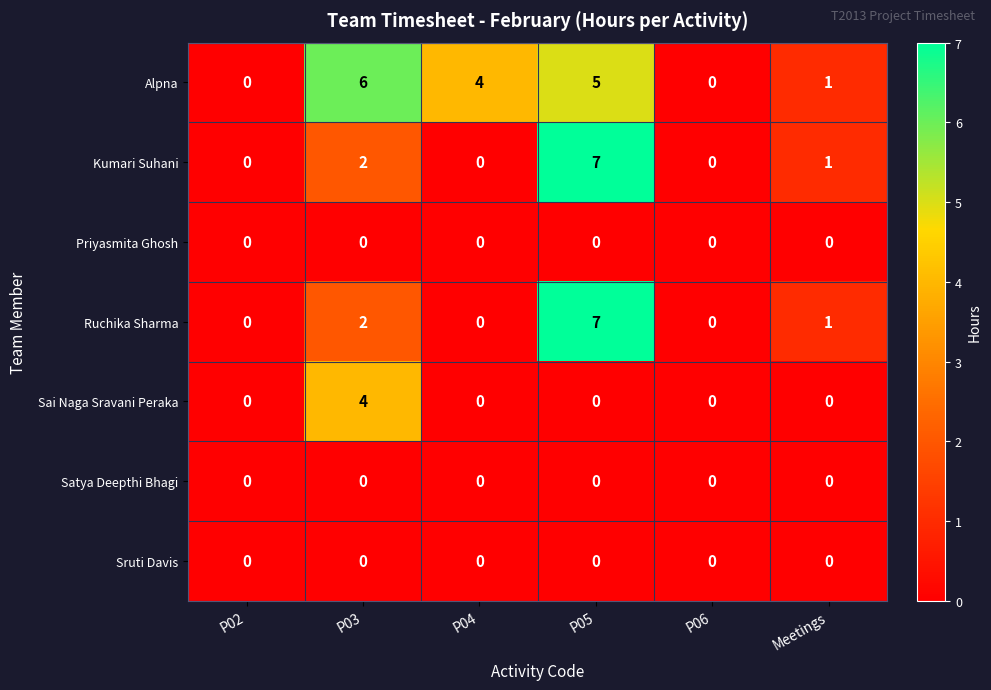

At which category does the chart reach its peak across all series?

P05